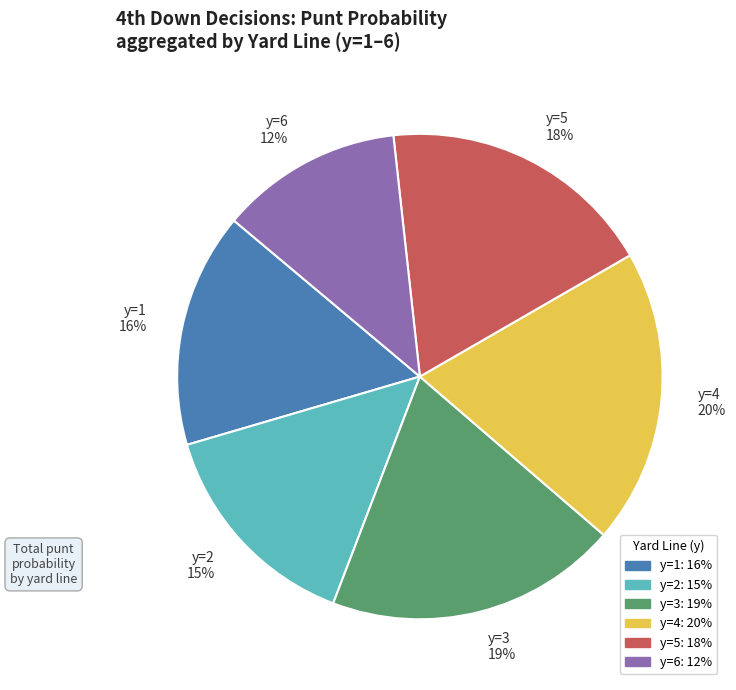

Which has a higher value, y=5 18% or y=6 12%?

y=5 18%